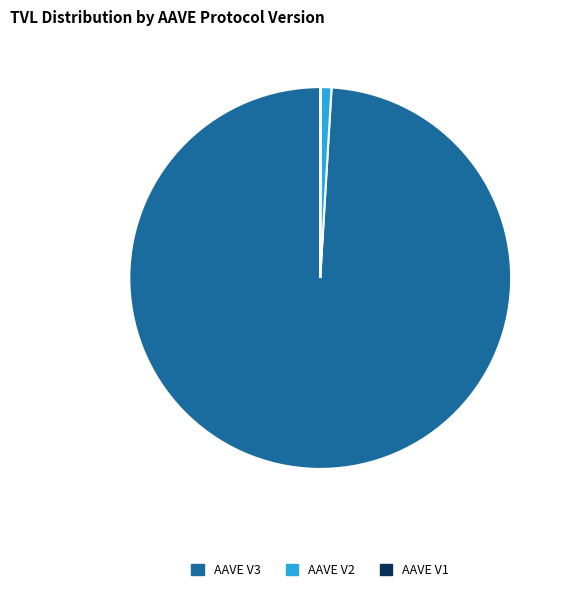

Is there any slice that represents more than half of the pie?

Yes